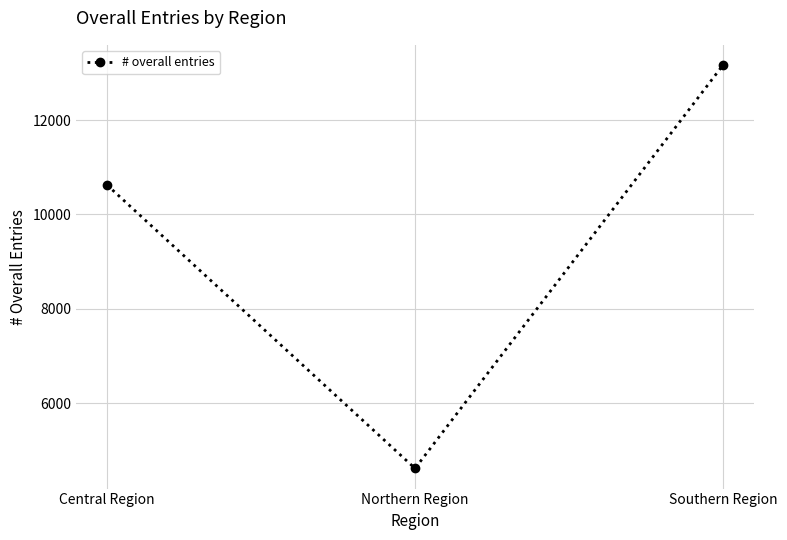

What is the minimum value shown in the chart?

4620